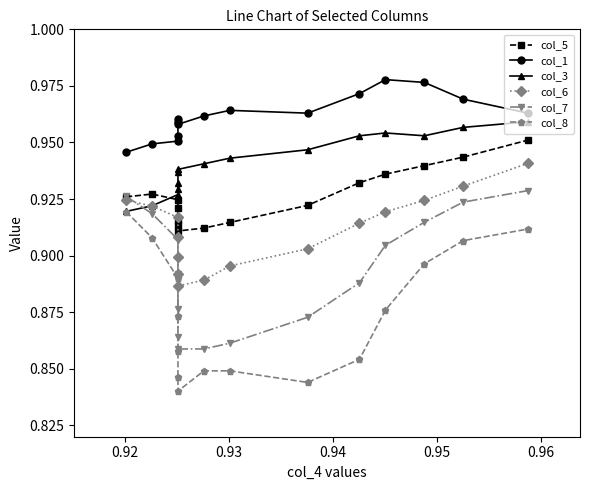

What is the label of the 14th point from the right?

0.92